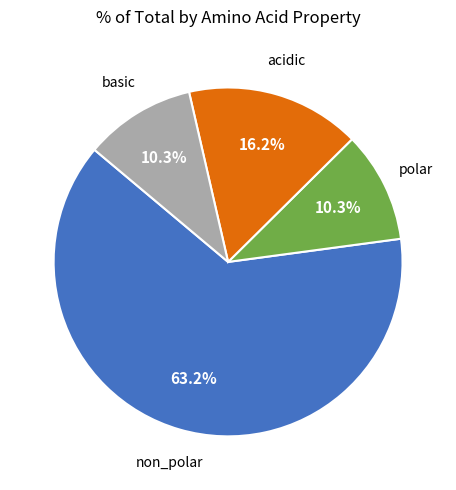

Is there a majority slice in this chart?

Yes